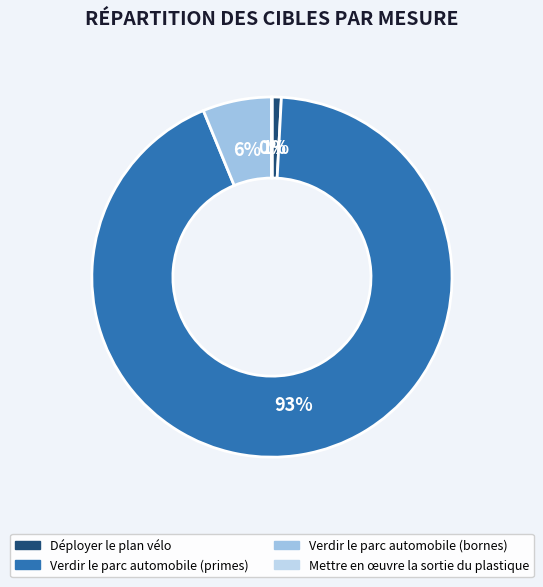

Rank the categories by value from highest to lowest.

Verdir le parc automobile (primes), Verdir le parc automobile (bornes), Déployer le plan vélo, Mettre en œuvre la sortie du plastique